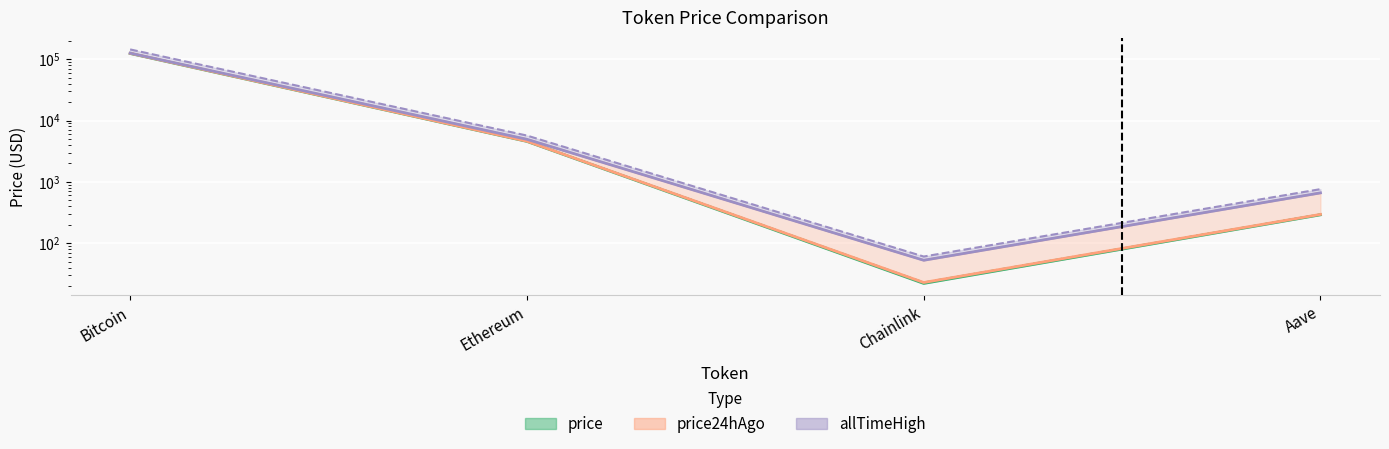

Reading right to left, transcribe all the data shown in this chart.

price_line: Aave=290.1	Chainlink=22.1	Ethereum=4565.2	Bitcoin=123841.0
price24hAgo_line: Aave=294.8	Chainlink=22.9	Ethereum=4593.9	Bitcoin=124718.0
allTimeHigh_line: Aave=661.7	Chainlink=52.7	Ethereum=4946.1	Bitcoin=125506.0